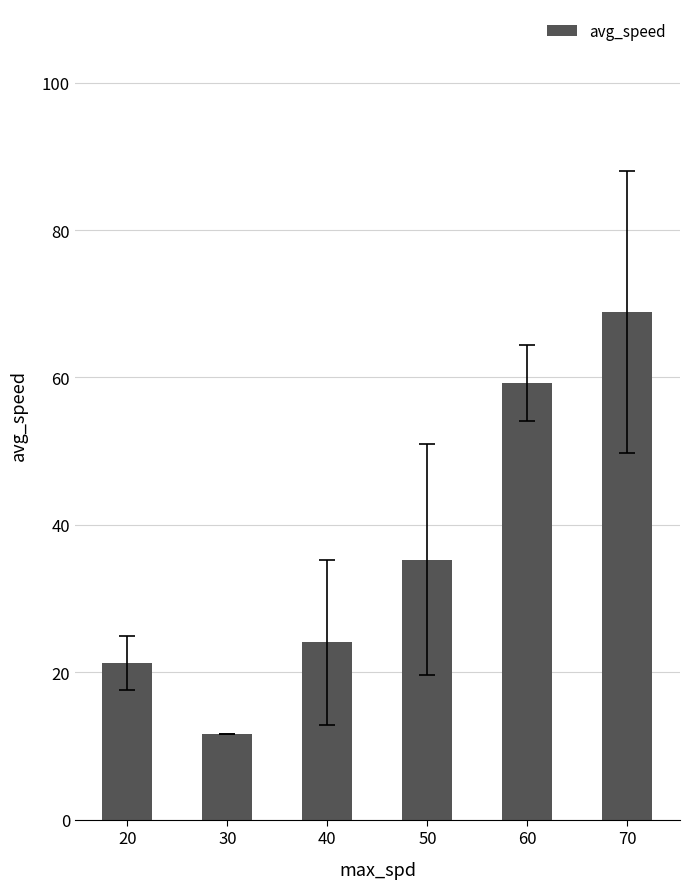

Rank the categories by value from lowest to highest.

30, 20, 40, 50, 60, 70